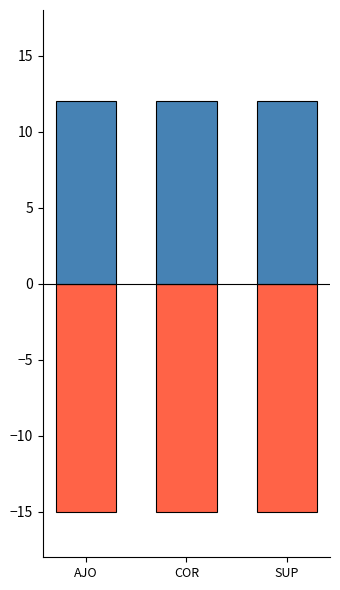

Rank the categories by Negative value from lowest to highest.

AJO, COR, SUP